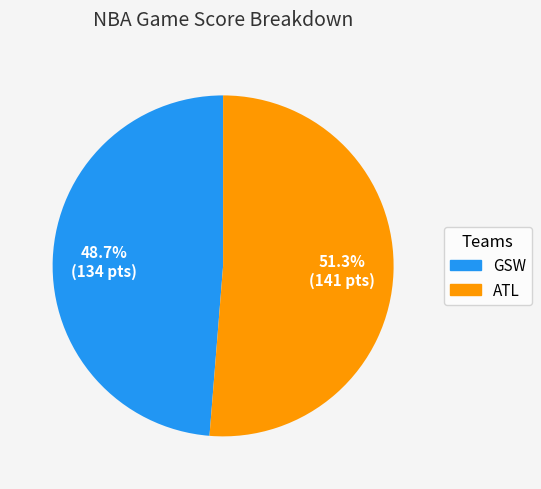

The GSW slice represents 61% of the pie. True or false?

False